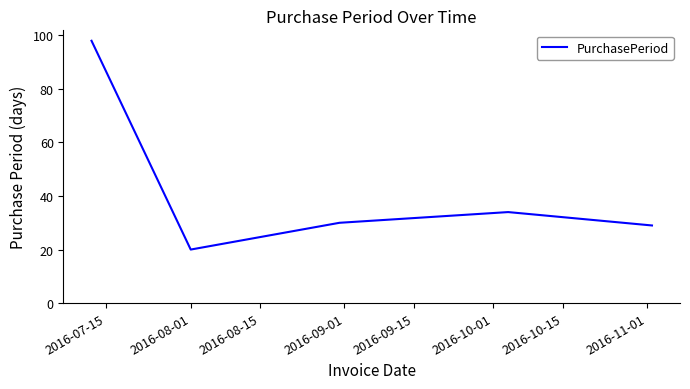

What is the maximum value shown in the chart?

98